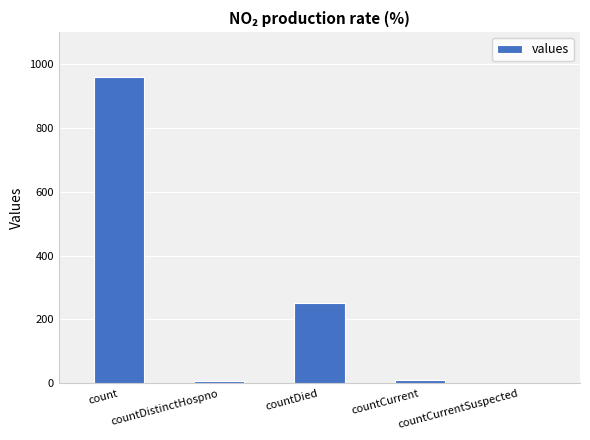

What is the greatest value displayed?

958